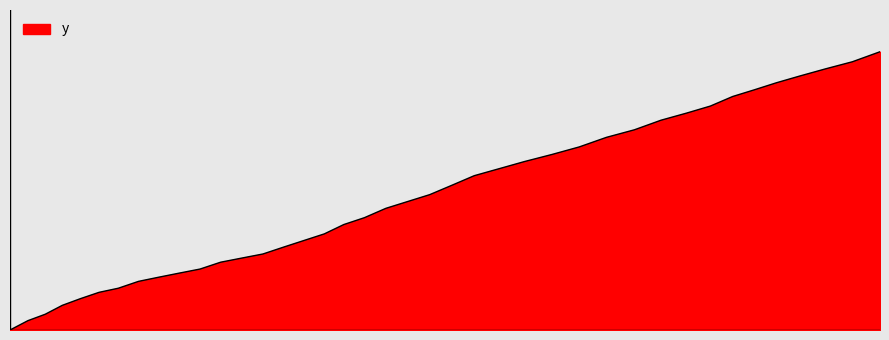

Reading left to right, extract all data points from this chart.

0.0	4.1	6.9	10.8	13.7	16.5	18.3	21.3	23.1	24.9	26.7	29.7	31.5	33.3	36.4	39.3	42.1	46.2	49.2	53.3	56.3	59.3	63.4	67.6	70.6	73.8	76.9	80.2	84.4	87.7	91.9	95.0	98.1	102.3	105.2	108.3	111.3	114.4	117.5	121.9